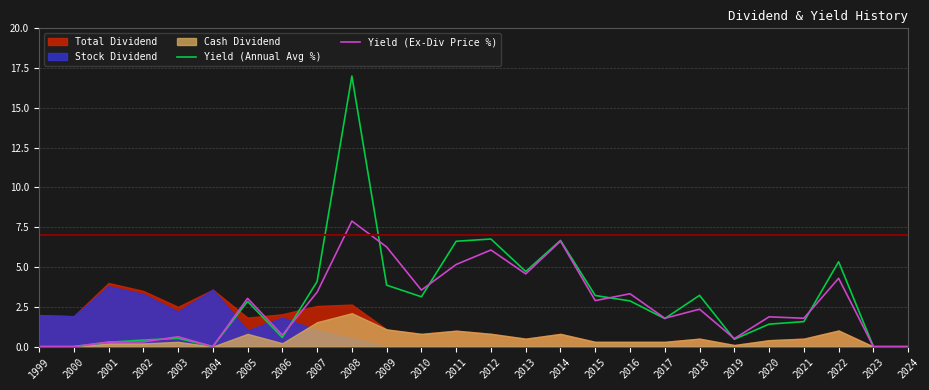

Which series ends up on top after the final intersection of Yield (Ex-Div Price %) and Yield (Annual Avg %)?

Yield (Annual Avg %)